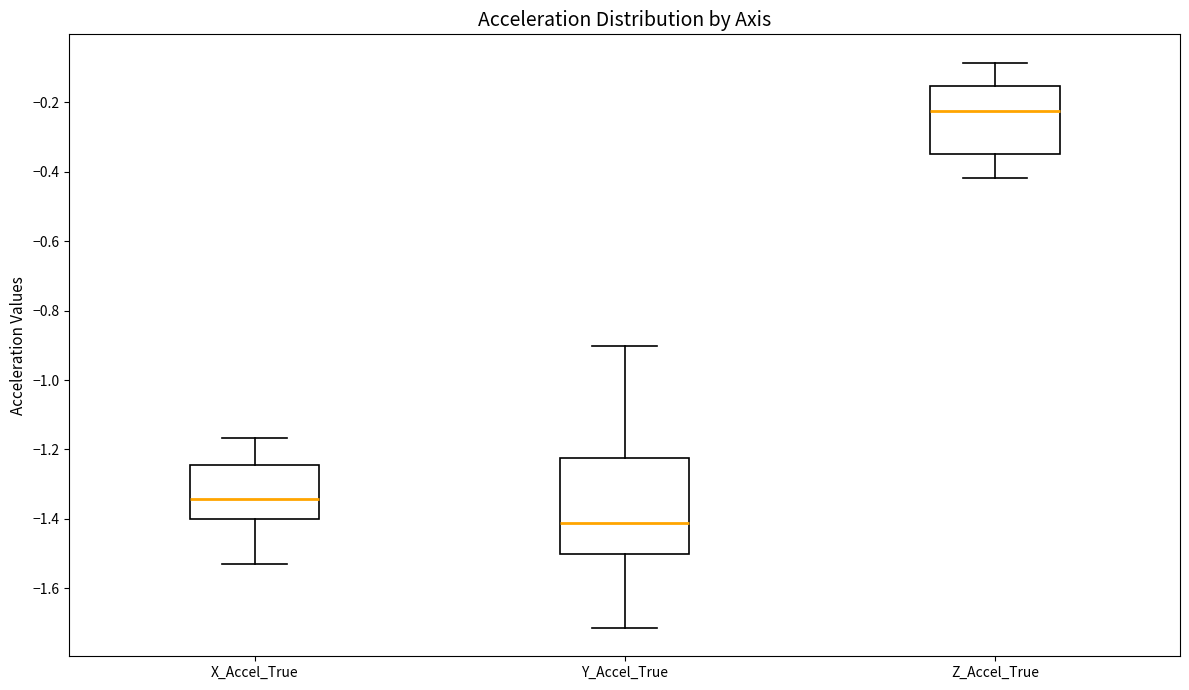

Reading left to right, transcribe this box plot: for each box, give where its median line is, the range the box spans, and where its two whiskers end, as read against the y-axis. The values are not printed on the chart, so give them approximately, as read against the axis.

X_Accel_True: median -1.34, box -1.40 to -1.24, whiskers -1.54 to -1.16
Y_Accel_True: median -1.42, box -1.50 to -1.22, whiskers -1.72 to -0.90
Z_Accel_True: median -0.22, box -0.34 to -0.16, whiskers -0.42 to -0.08